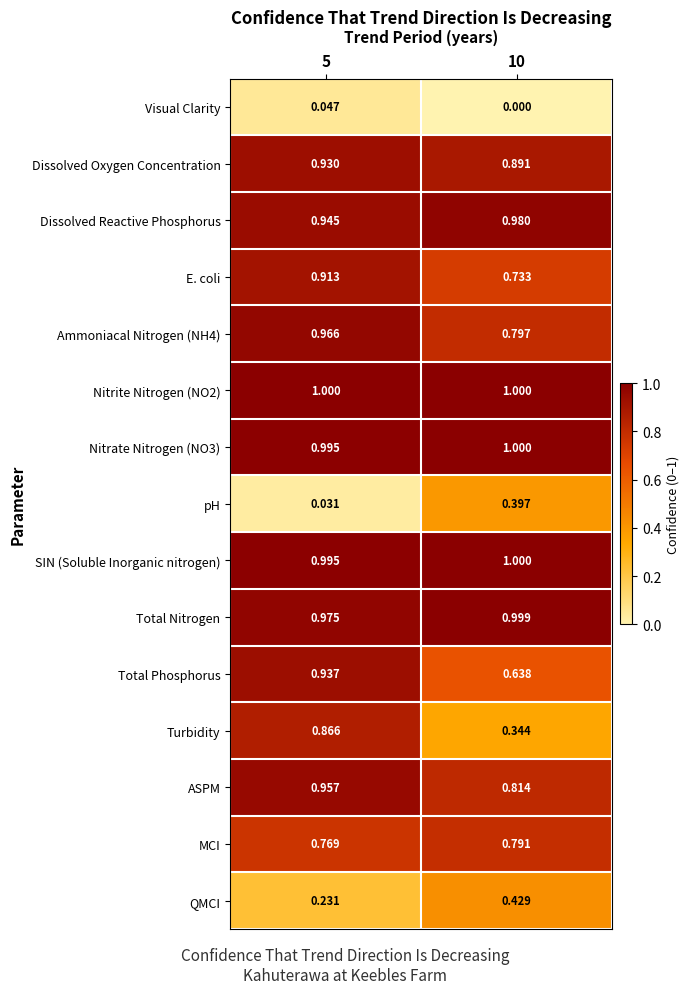

Which category has the lowest value across all series?

10